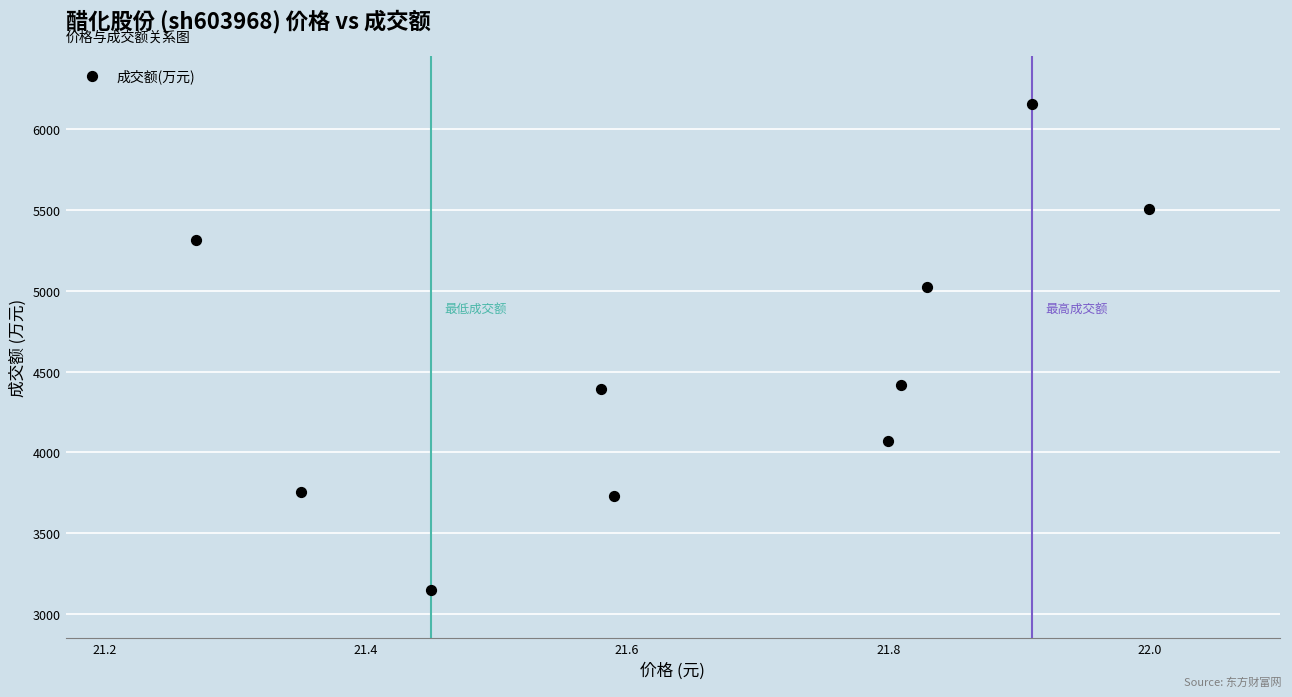

What is the range of Y values (max minus min)?

3001